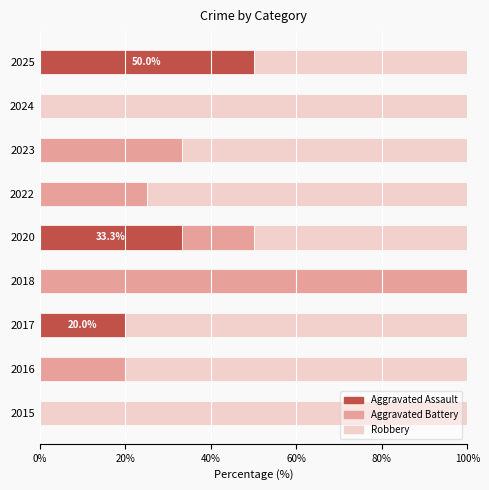

The value of Aggravated Assault at 2024 is 0.0. True or false?

True